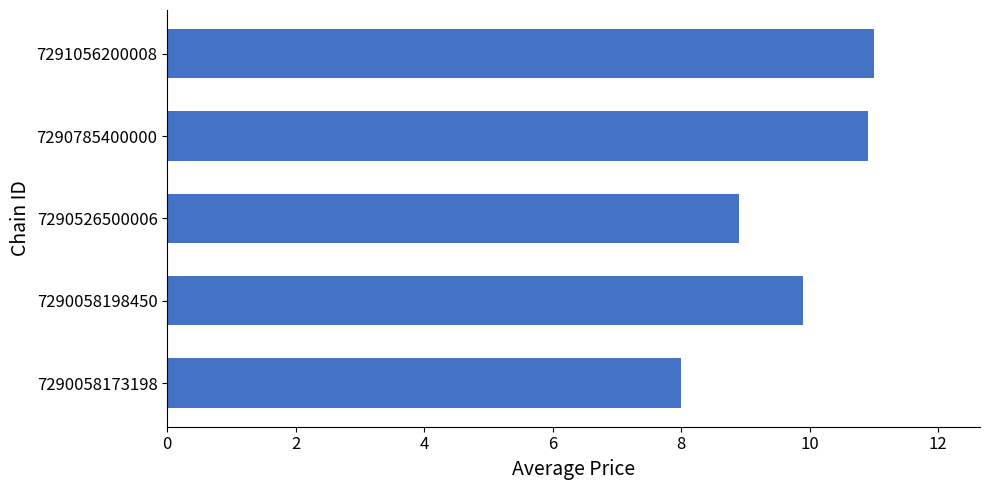

The chart shows a value of 8.9 at 7290526500006. True or false?

True